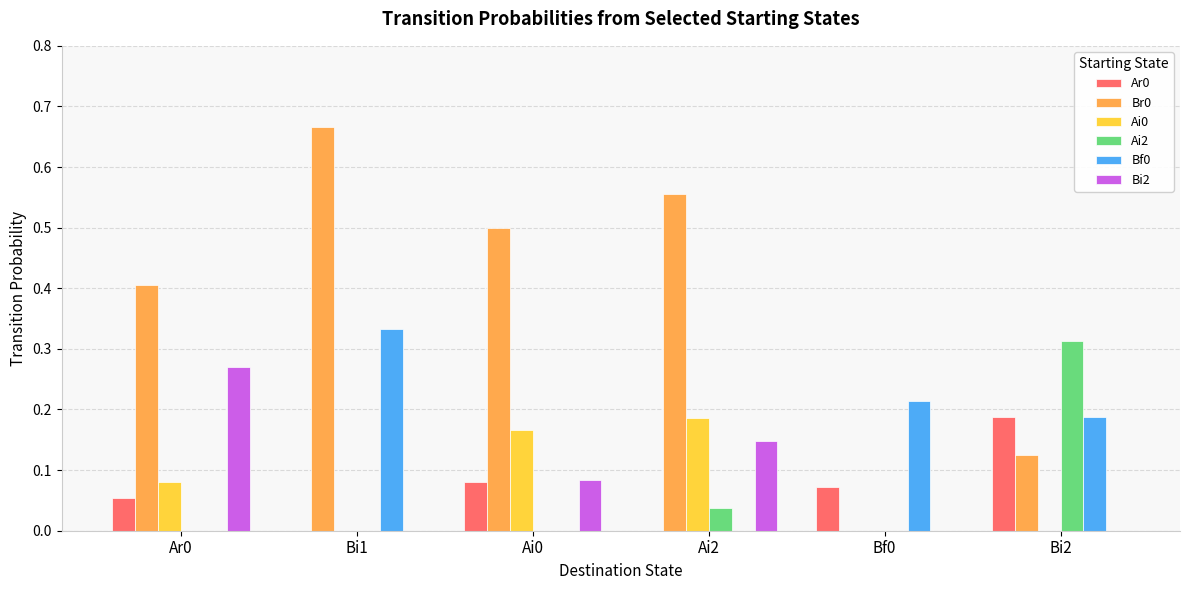

Count the number of categories in the chart.

6